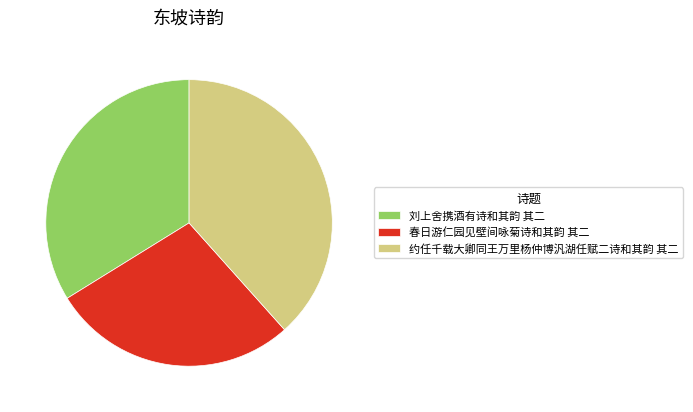

What is the ratio of the value at 约任千载大卿同王万里杨仲博汎湖任赋二诗和其韵 其二 to the value at 刘上舍携酒有诗和其韵 其二?

1.1